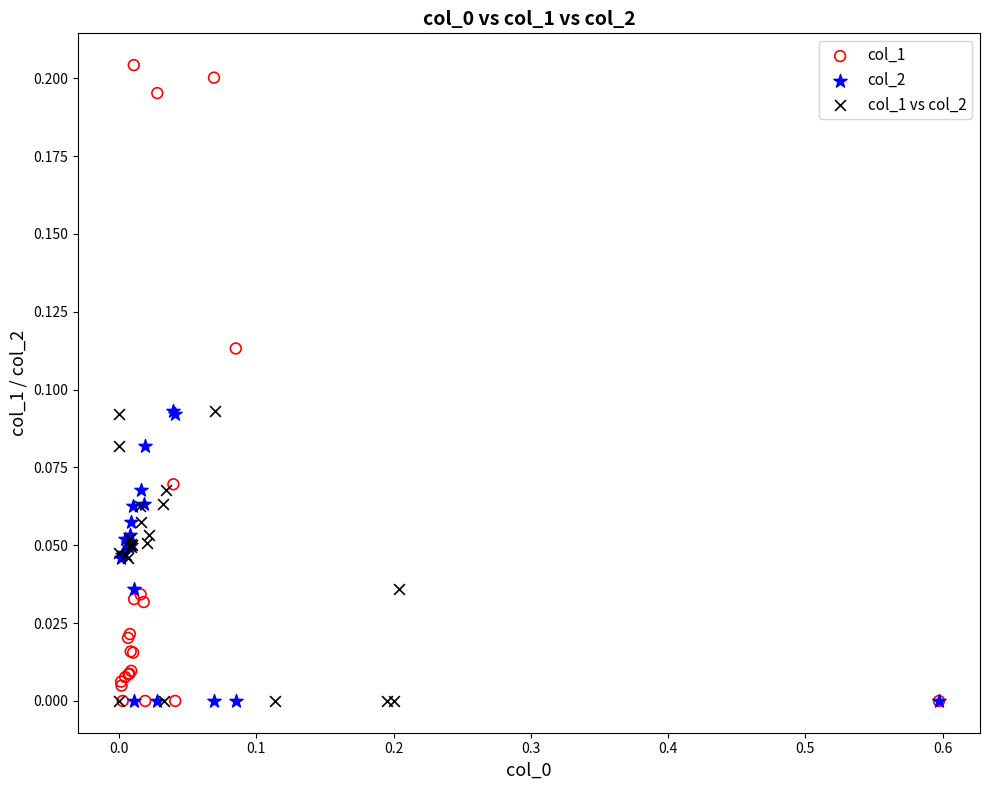

Which series has the largest Y range (max minus min)?

col_1